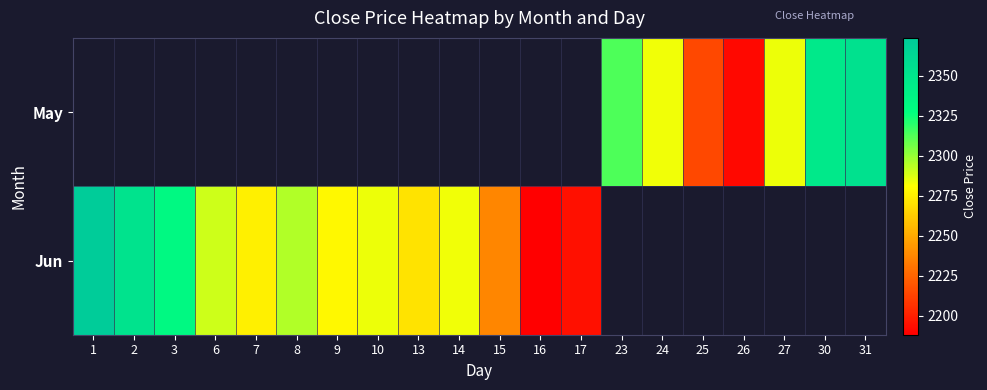

At which category does the chart reach its minimum across all series?

16